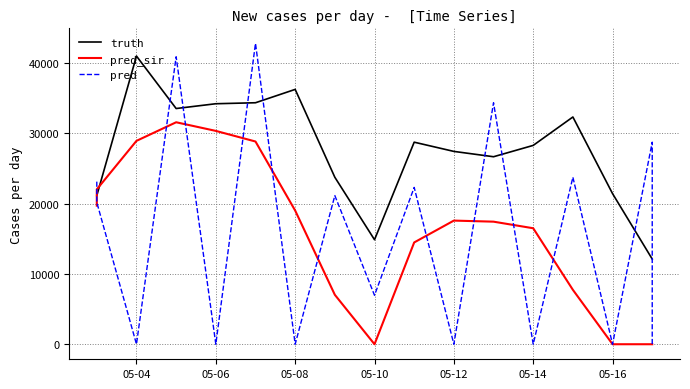

How many interior local valleys does the pred_sir series have?

1